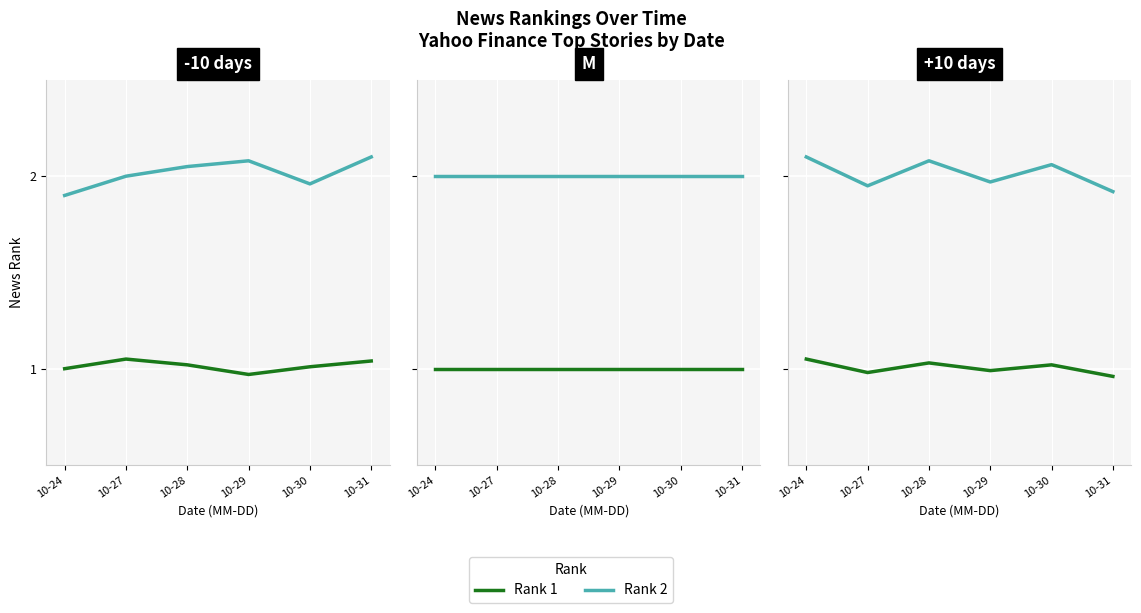

Count the Rank 1 values in the range 0 to 1.

3